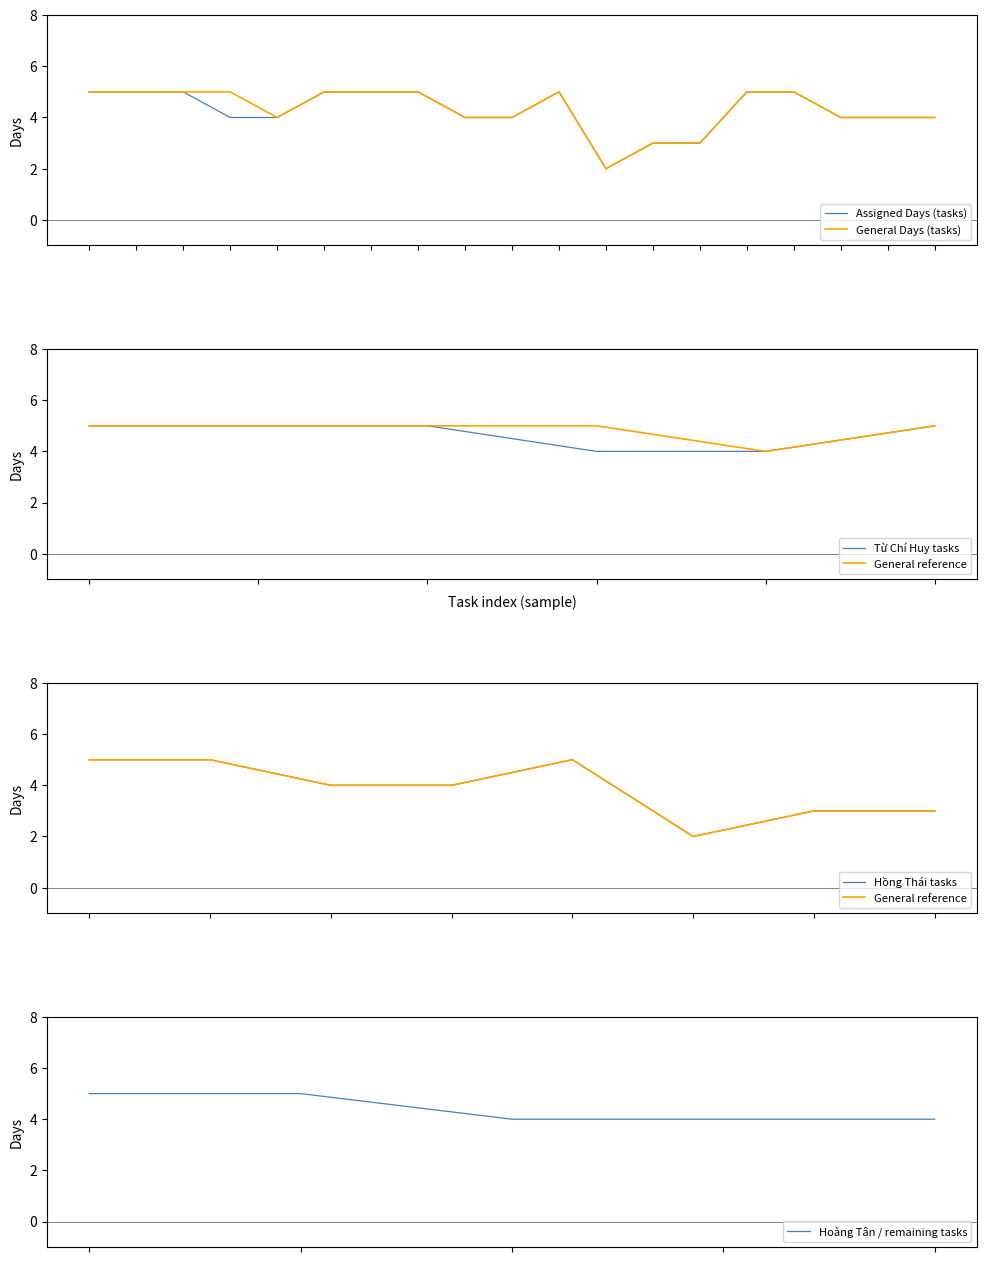

What is the highest value of the Hoàng Tân / remaining tasks series?

5